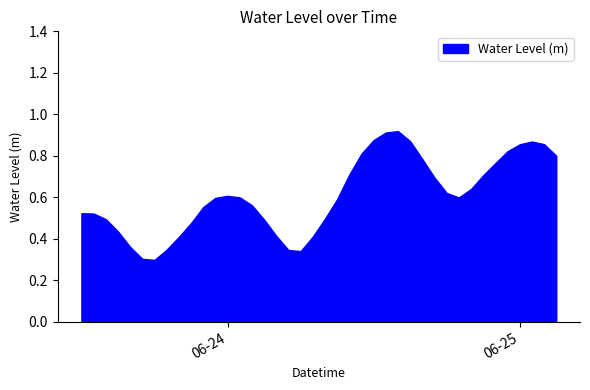

What is the maximum value shown in the chart?

0.9